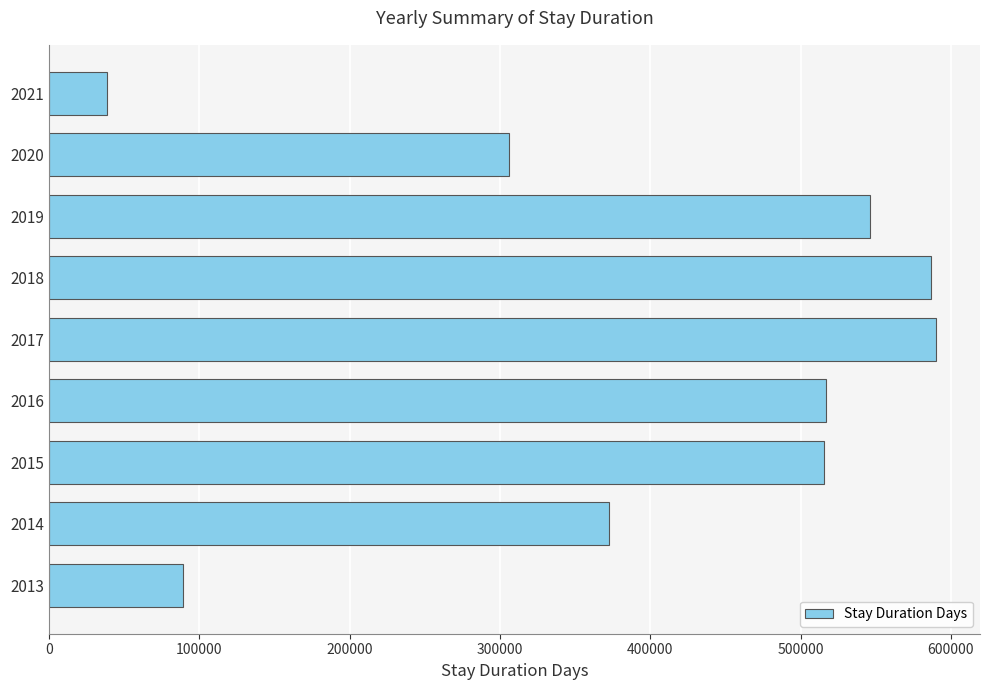

Between 2019 and 2018, which is larger?

2018